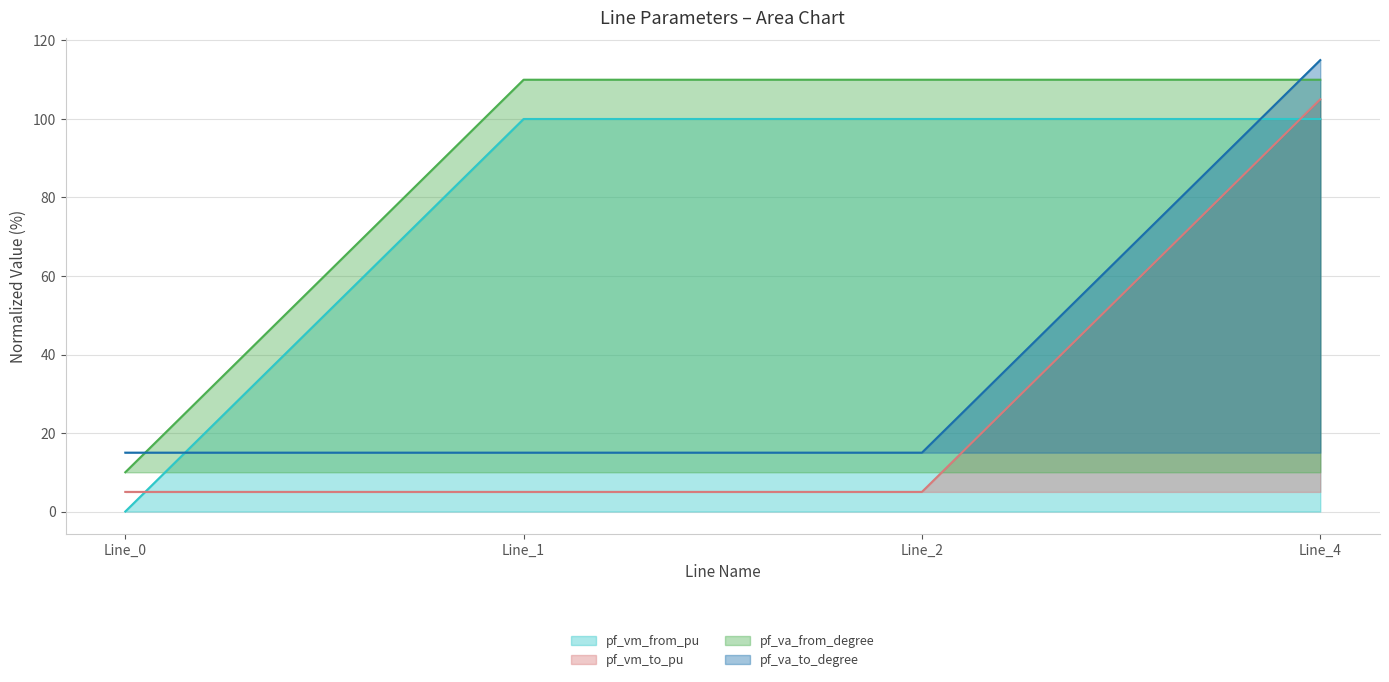

Where is pf_vm_to_pu nearest to the value 55?

Line_0